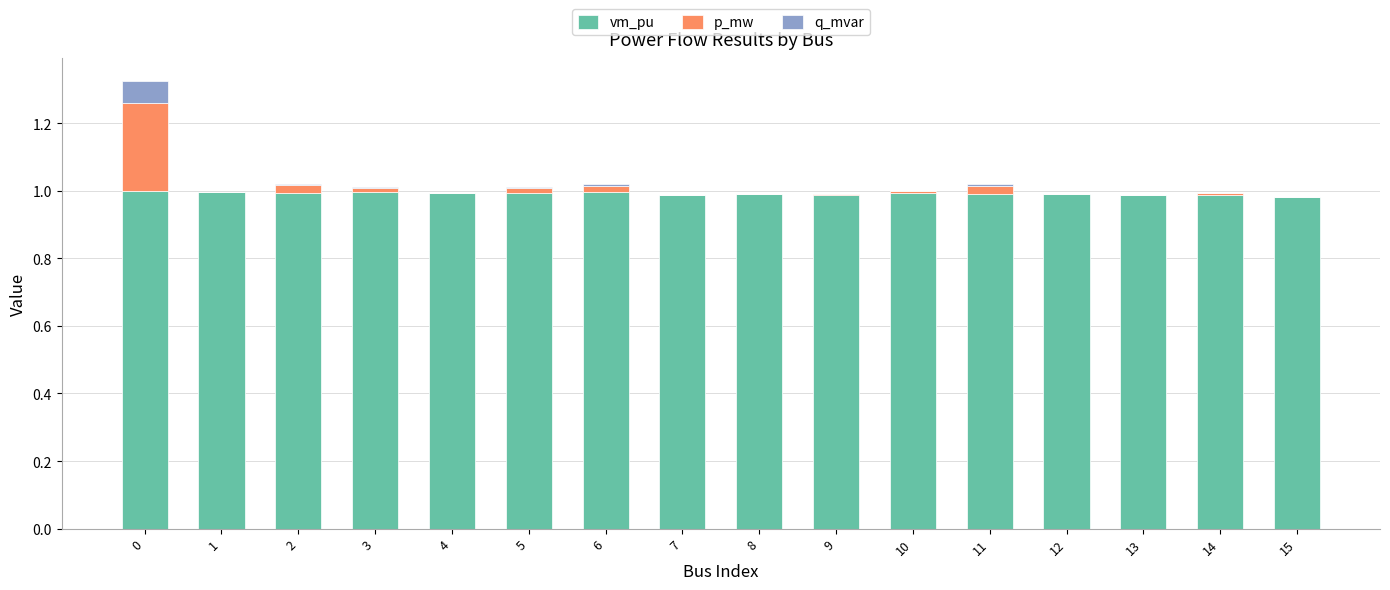

Are the bars grouped side by side (vs. stacked)?

No